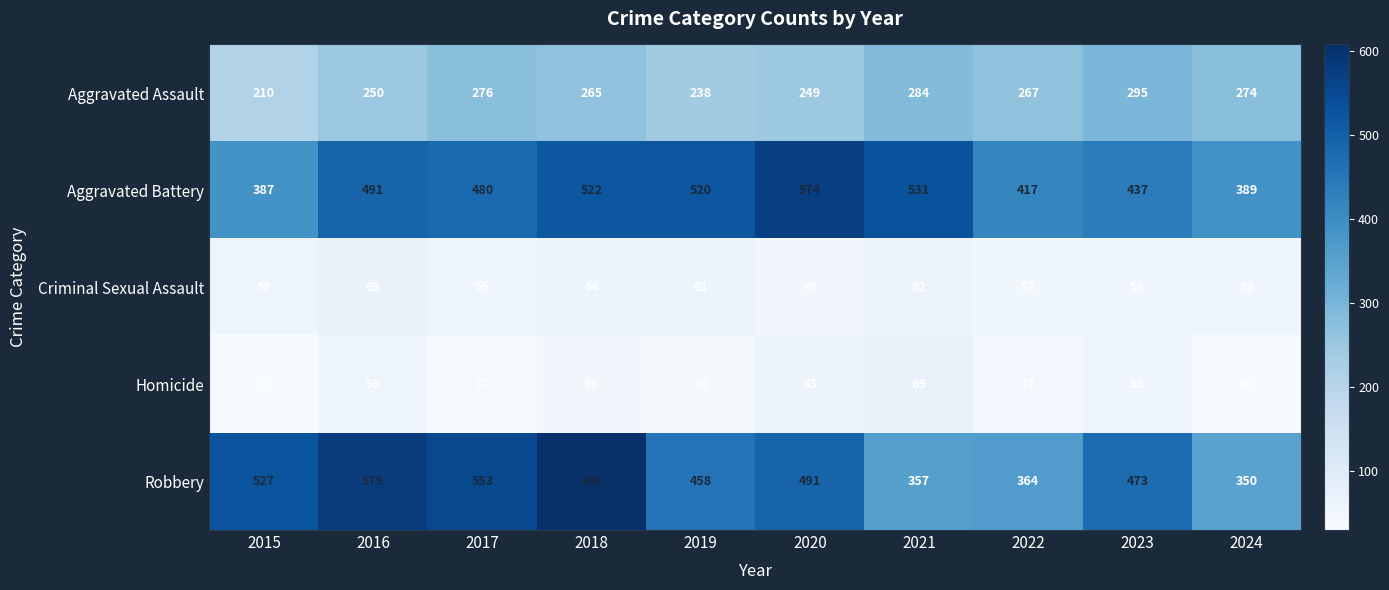

Between 2016 and 2021, which series saw the biggest shift?

Robbery